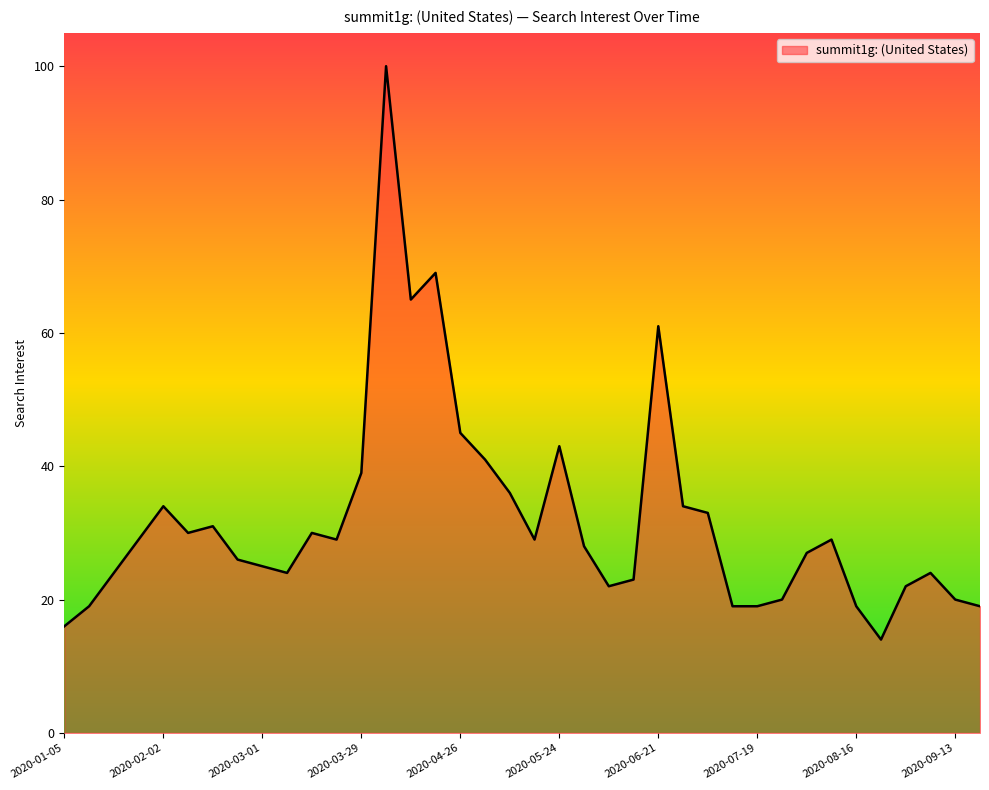

What is the minimum value shown in the chart?

14